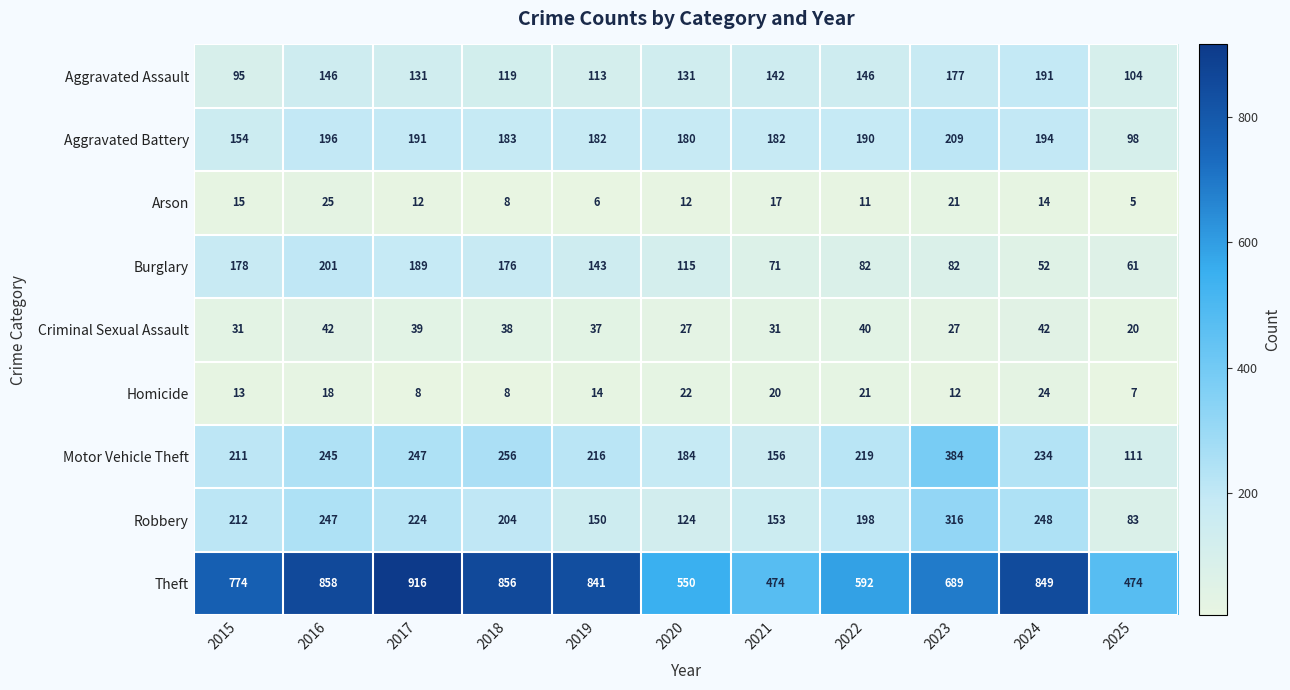

What is the average value of the Aggravated Assault series?

136